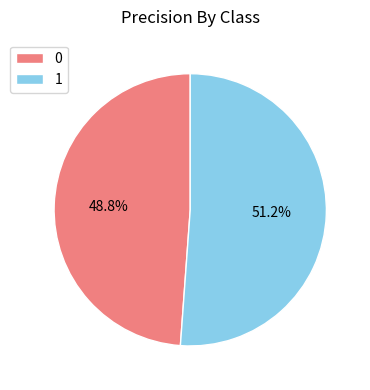

To the nearest percent, what is the combined percentage of 0 and 1?

100%